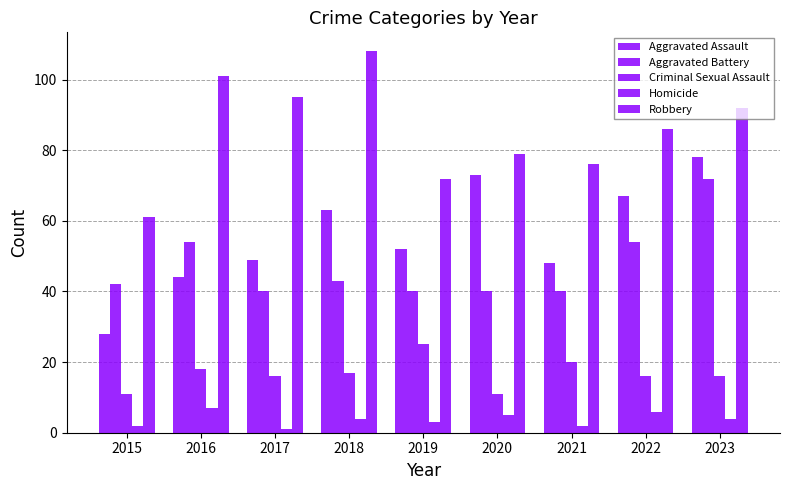

Rank the categories by Homicide value from highest to lowest.

2016, 2022, 2020, 2018, 2023, 2019, 2015, 2021, 2017